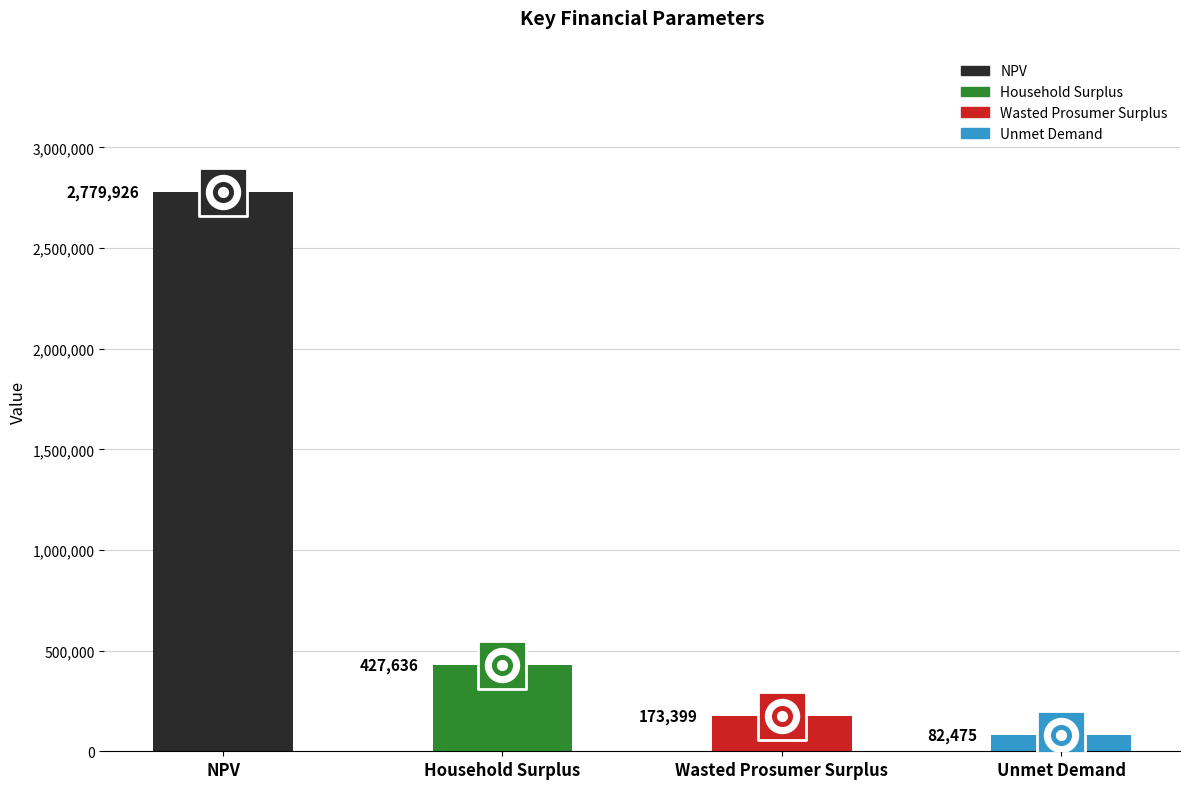

Approximately how many times larger is the value at Unmet Demand compared to Household Surplus?

0.2